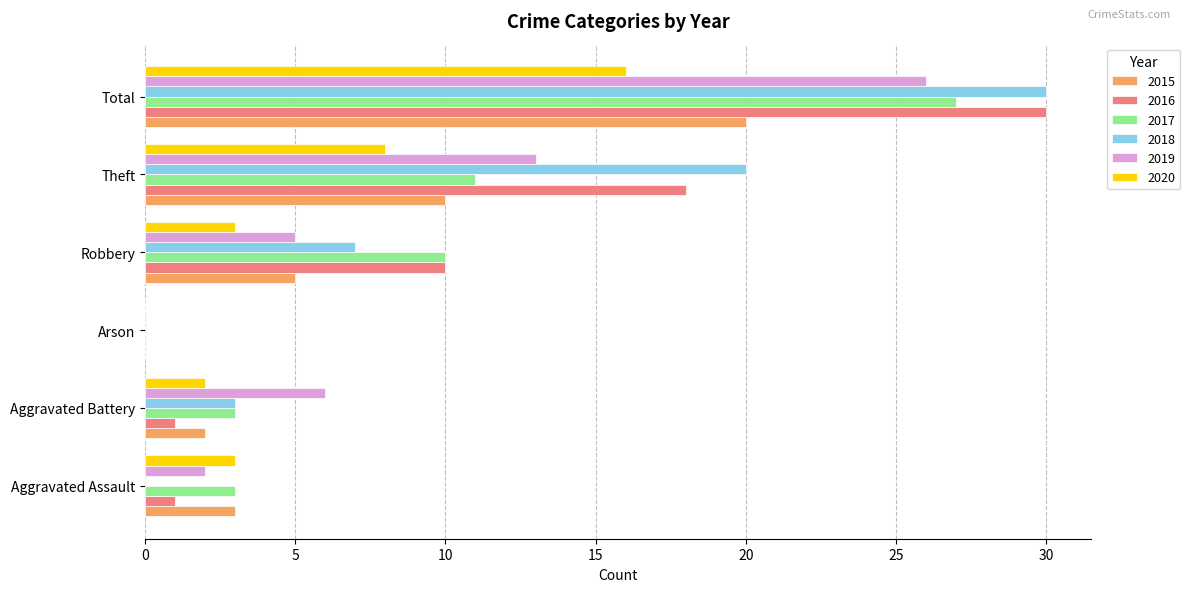

The value of 2019 at Arson is 17. True or false?

False